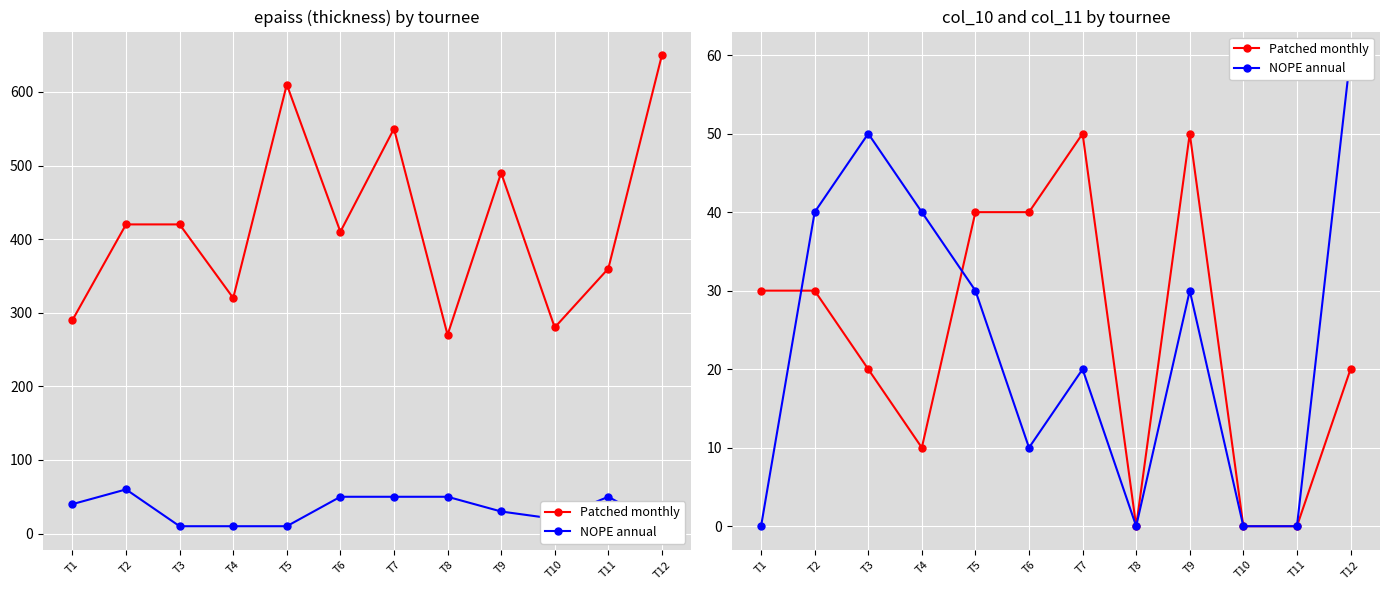

Where is the first local minimum for Patched monthly?

T4